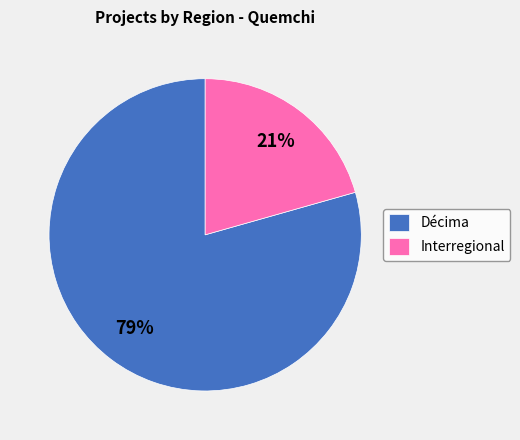

Which category accounts for the majority?

Décima